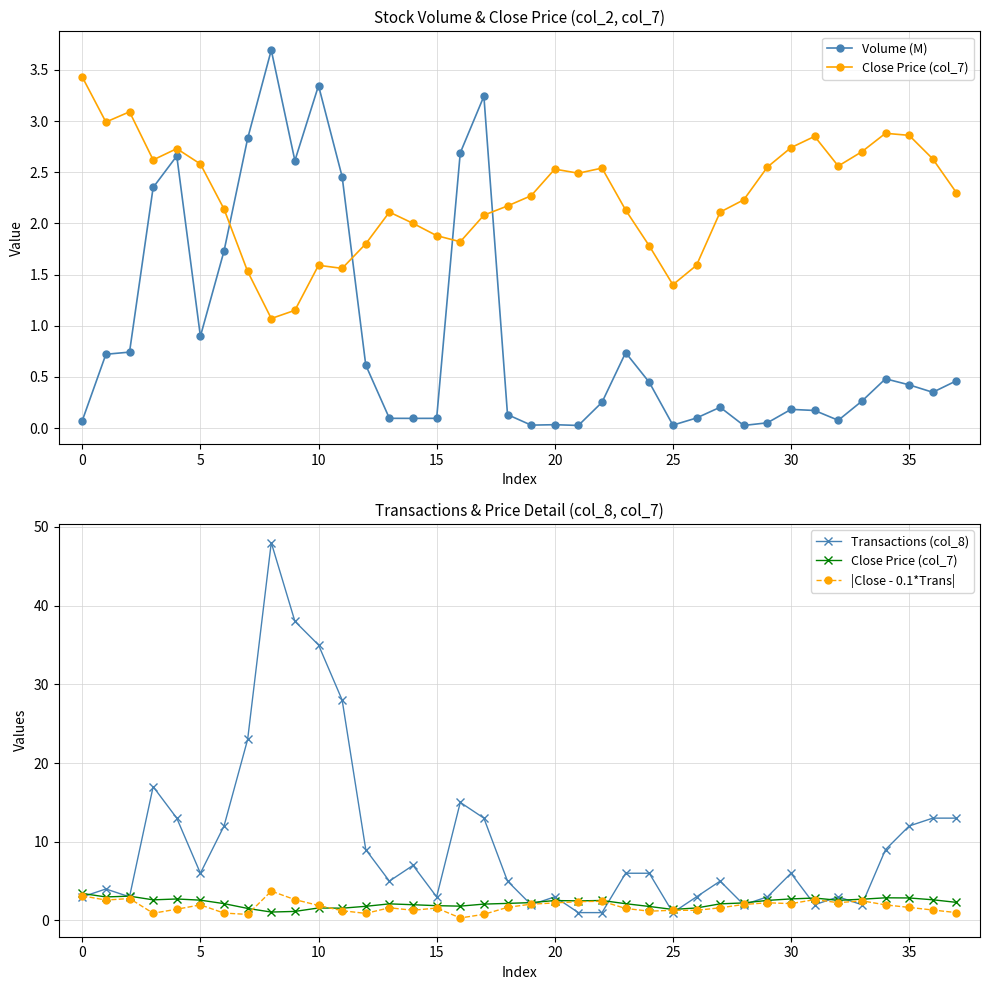

Does the chart have visible grid lines?

Yes